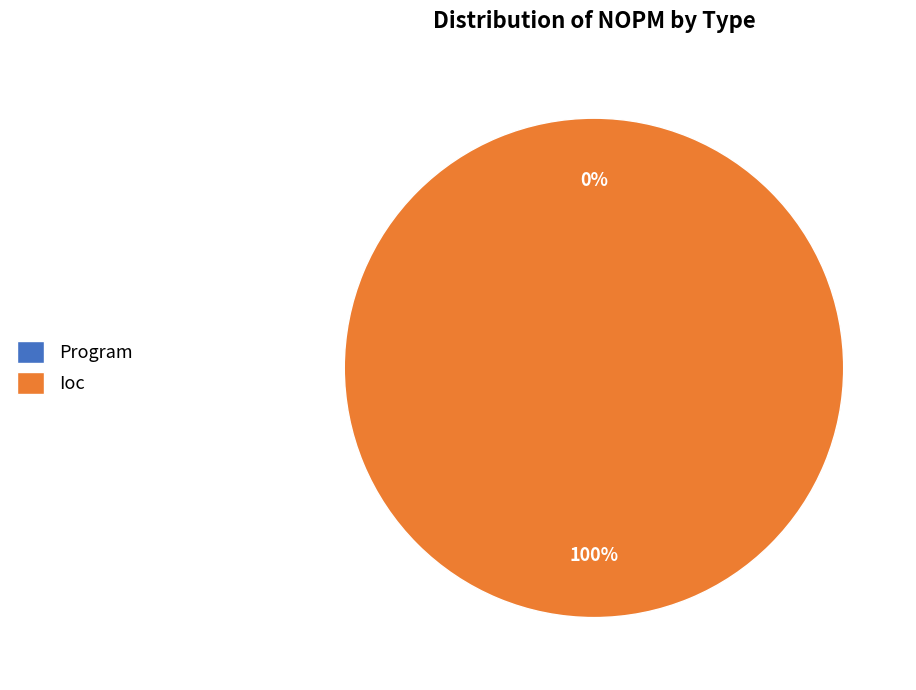

Rank the categories by value from lowest to highest.

Program, Ioc